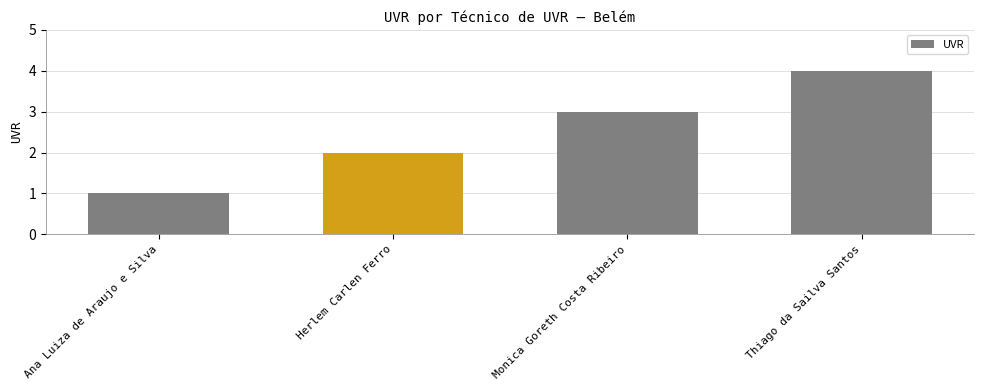

Rank the categories by value from highest to lowest.

Thiago da Sailva Santos, Monica Goreth Costa Ribeiro, Herlem Carlen Ferro, Ana Luiza de Araujo e Silva